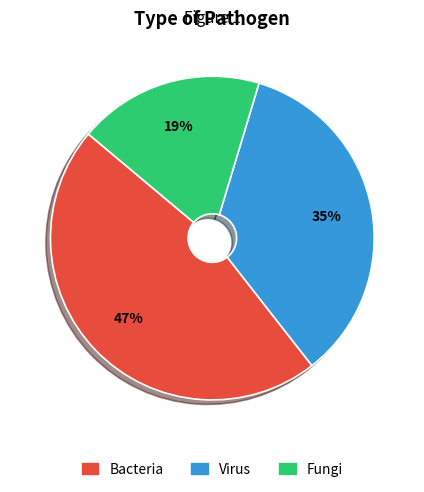

The Bacteria slice represents 56% of the pie. True or false?

False